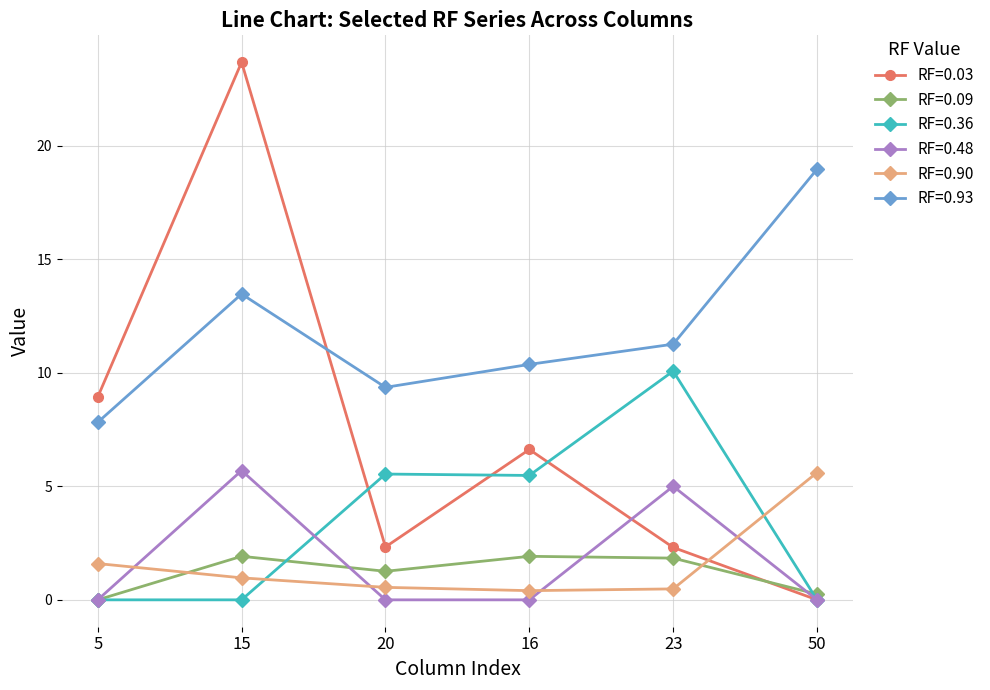

What are all the series names shown in the legend?

RF=0.03, RF=0.09, RF=0.36, RF=0.48, RF=0.90, RF=0.93